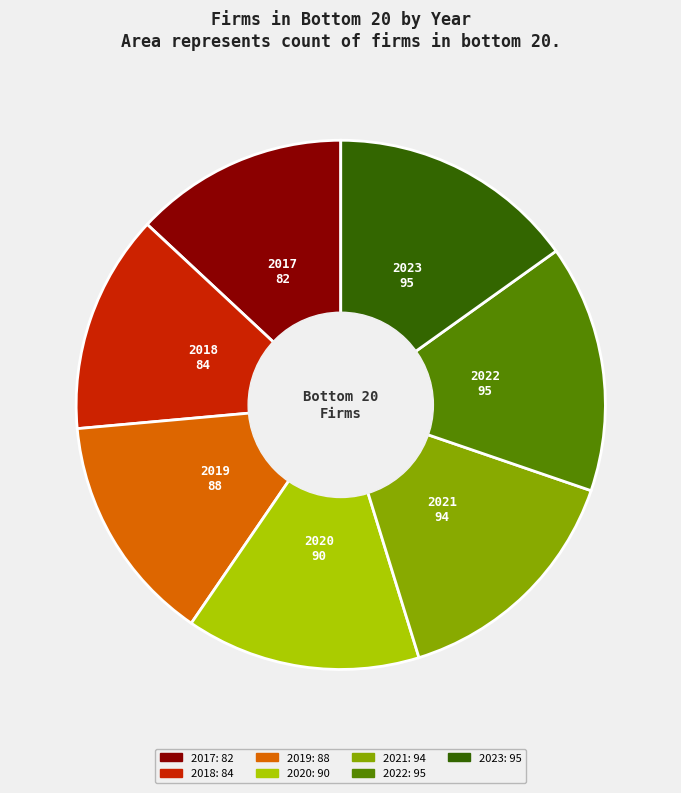

What is the ratio of the value at 2023 to the value at 2020?

1.1